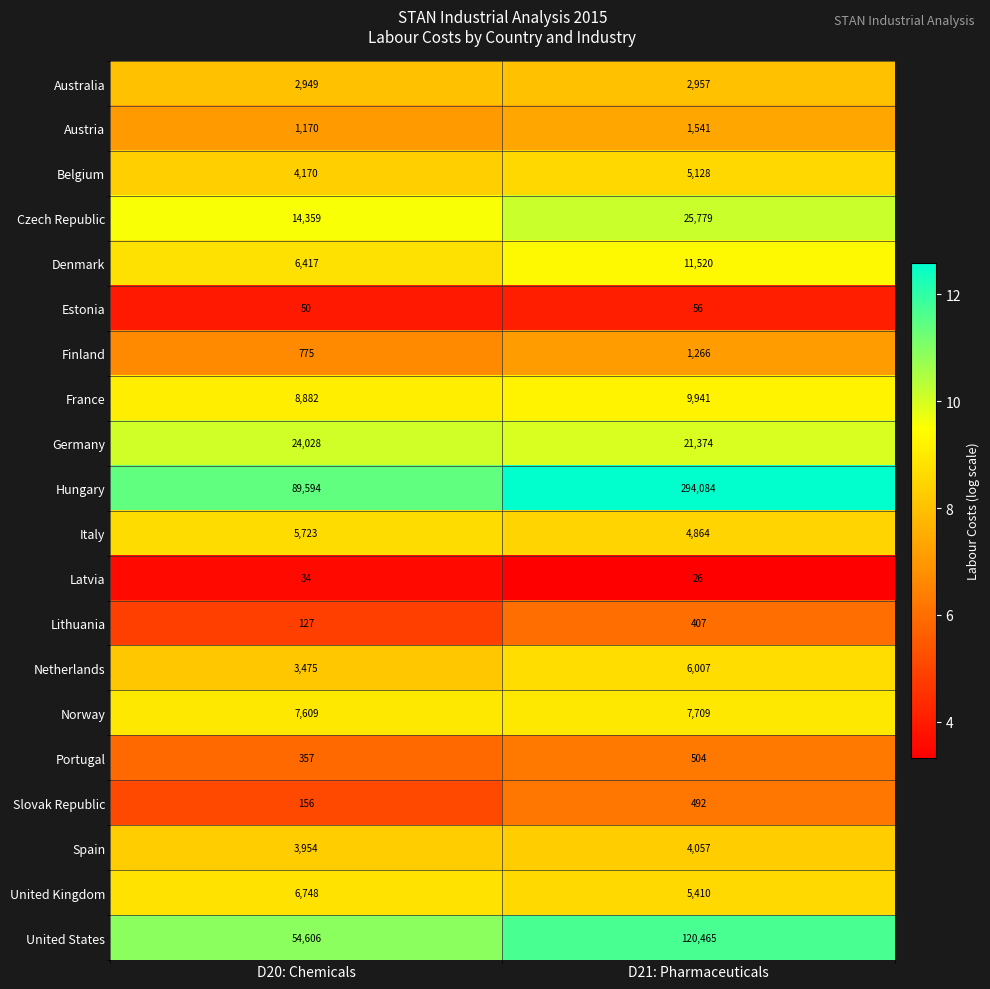

Is the value of Portugal at D21: Pharmaceuticals greater than the value of Latvia at D21: Pharmaceuticals?

Yes